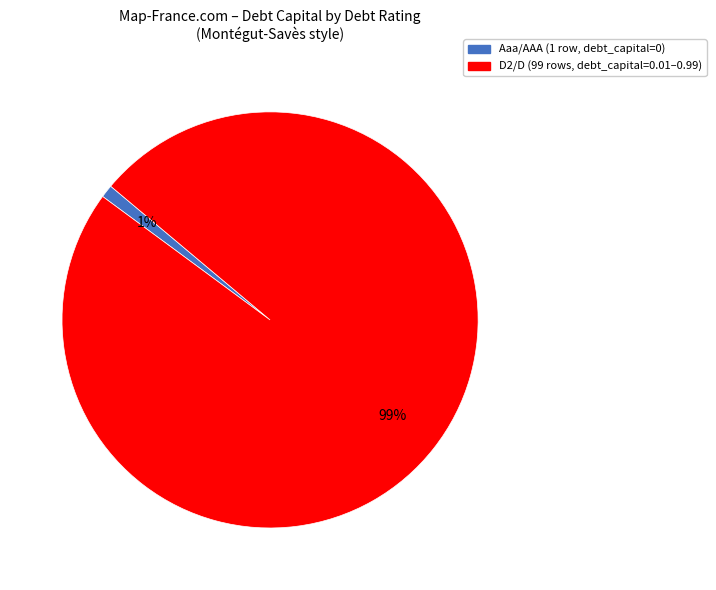

Which slice is the smallest?

Aaa/AAA